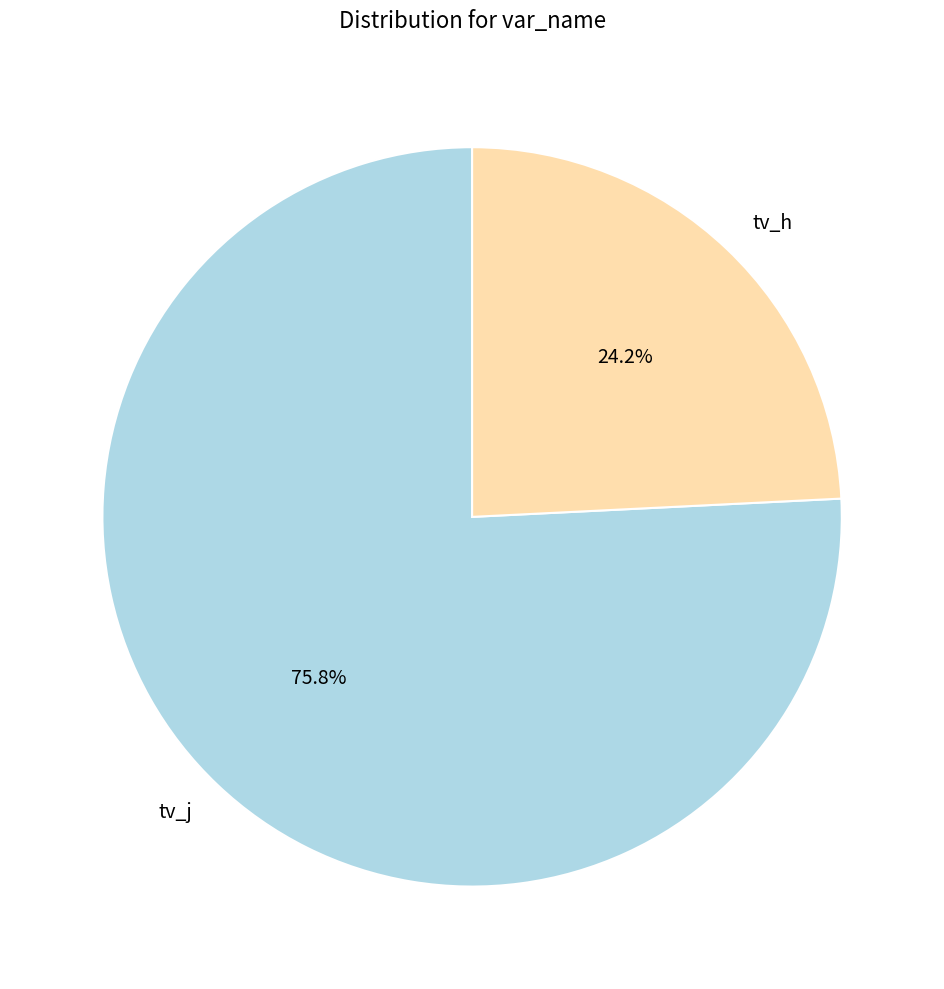

Count the number of slices in the pie.

2